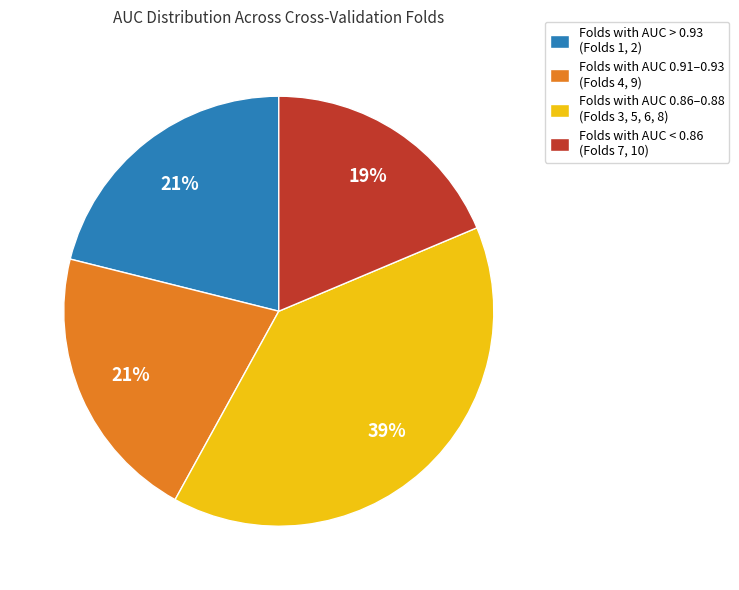

To the nearest percent, what portion does Folds with AUC 0.86–0.88 (Folds 3, 5, 6, 8) represent?

39%